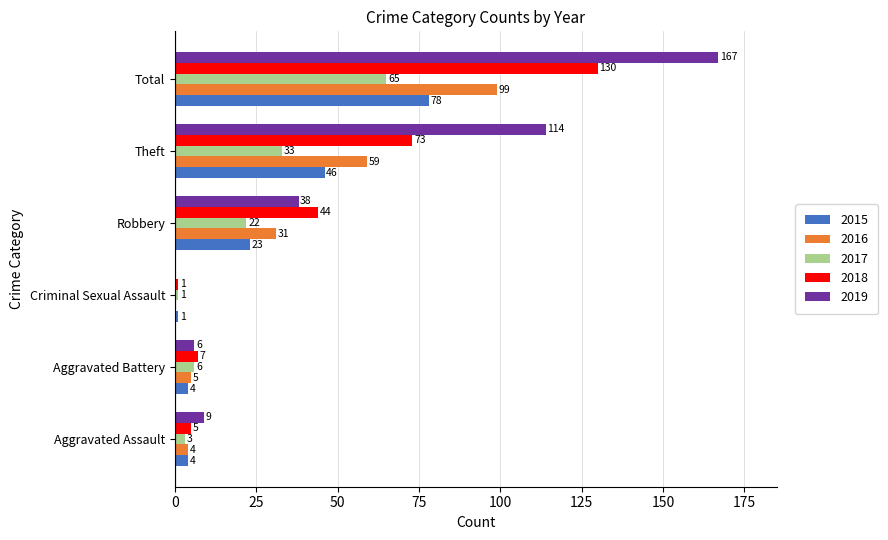

Which series has the largest total across all categories?

2019